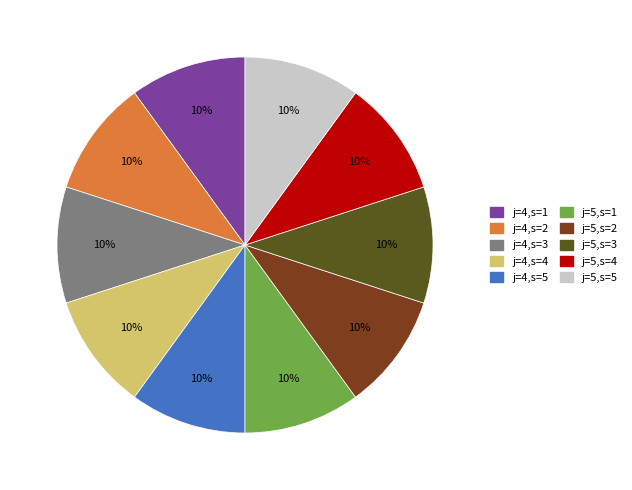

How many segments does this pie chart have?

10